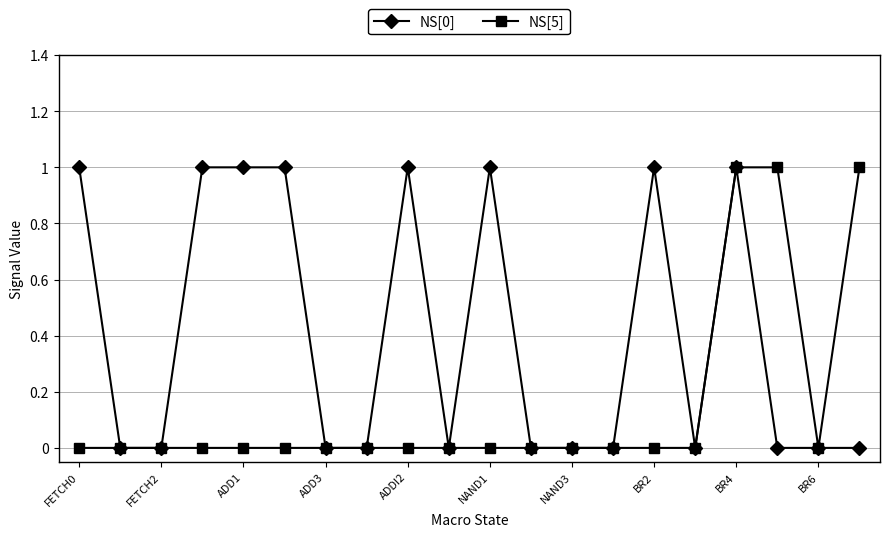

Which series has the largest total across all categories?

NS[0]